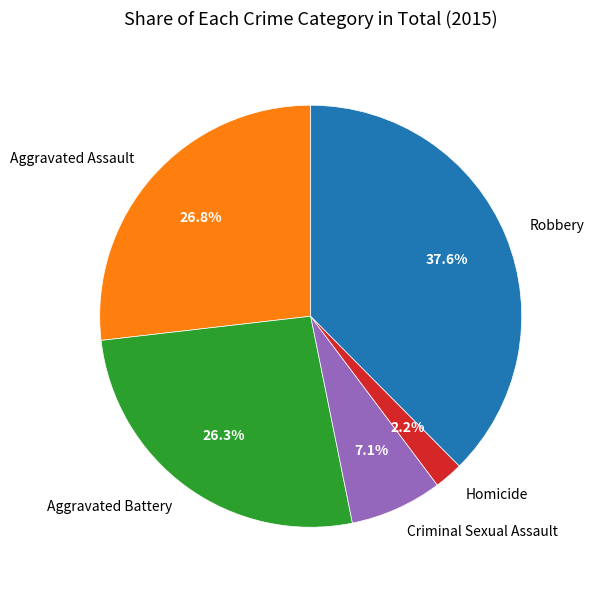

Is the sum of Aggravated Battery and Criminal Sexual Assault greater than half?

No